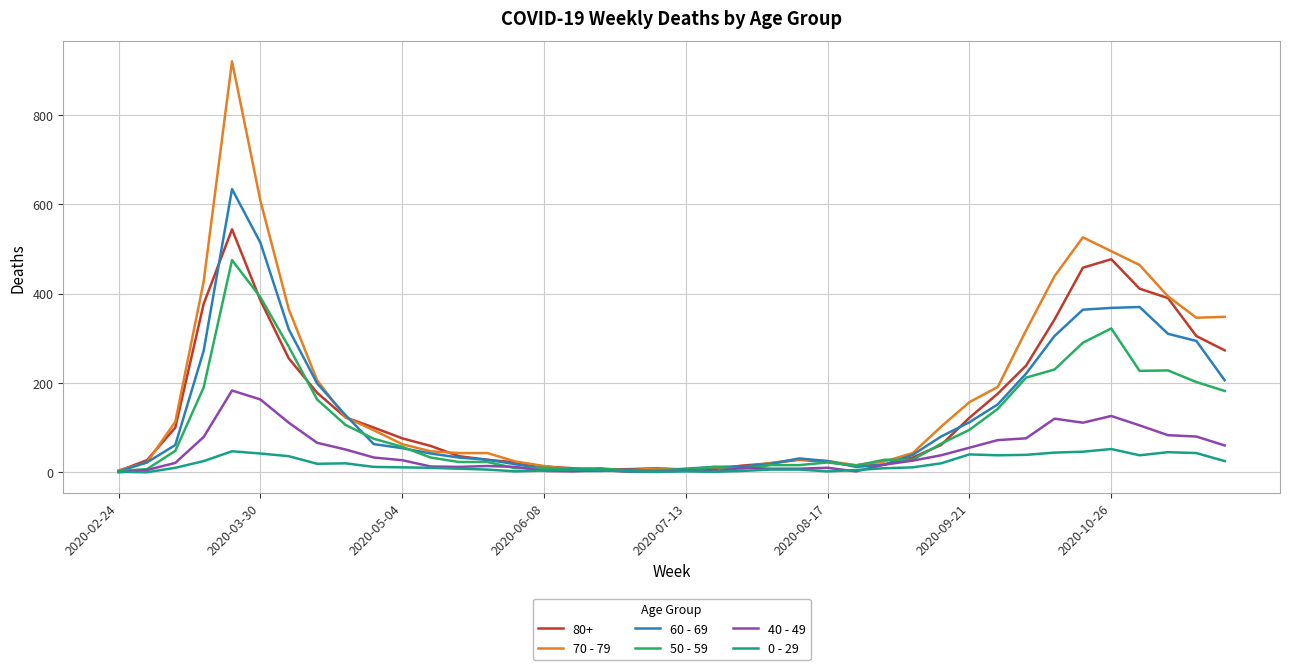

At how many categories does at least one series exceed 165?

14